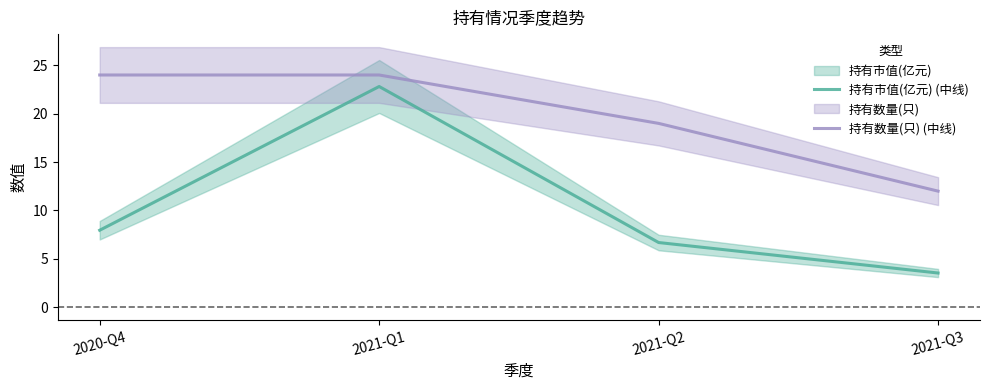

What is the total value across all series at 2021-Q3?

15.5